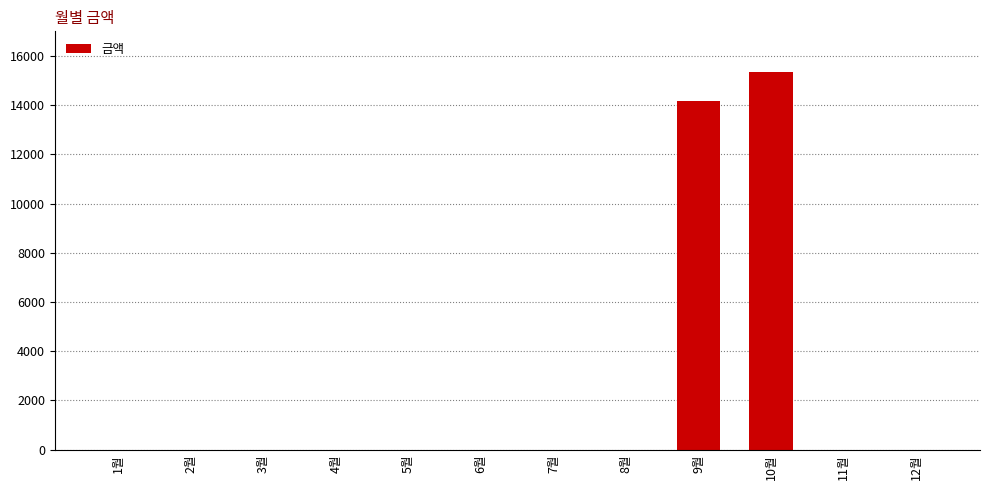

At which label is the value closest to 7680?

9월